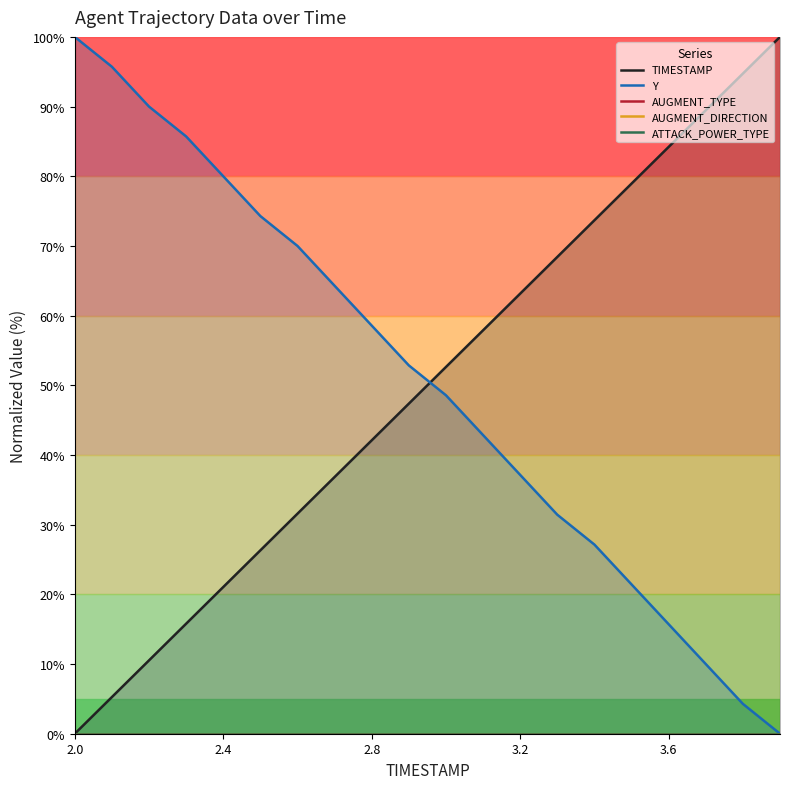

Which category has the lowest value in the ATTACK_POWER_TYPE series?

2.0